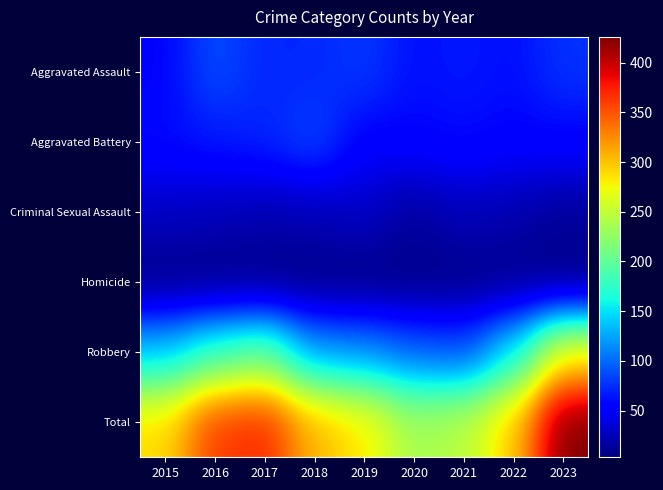

Rank the series at 2016 from highest to lowest value.

Total, Robbery, Aggravated Assault, Aggravated Battery, Criminal Sexual Assault, Homicide